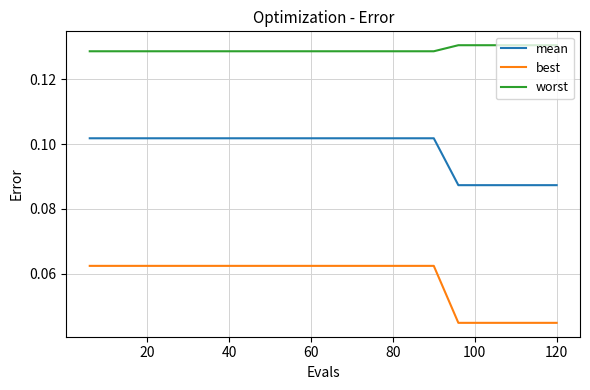

Which series has the largest total across all categories?

worst